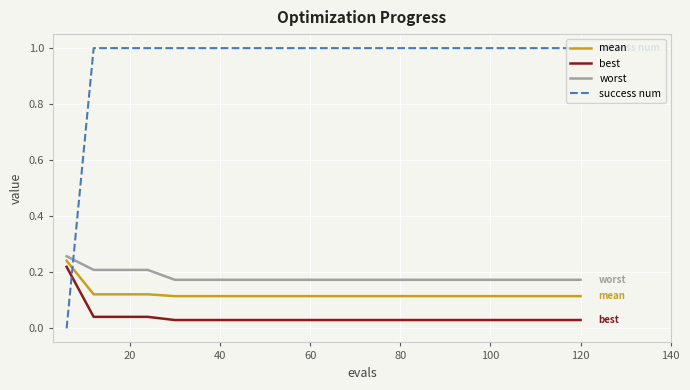

What is the difference between the maximum and minimum values in the success num series?

1.0